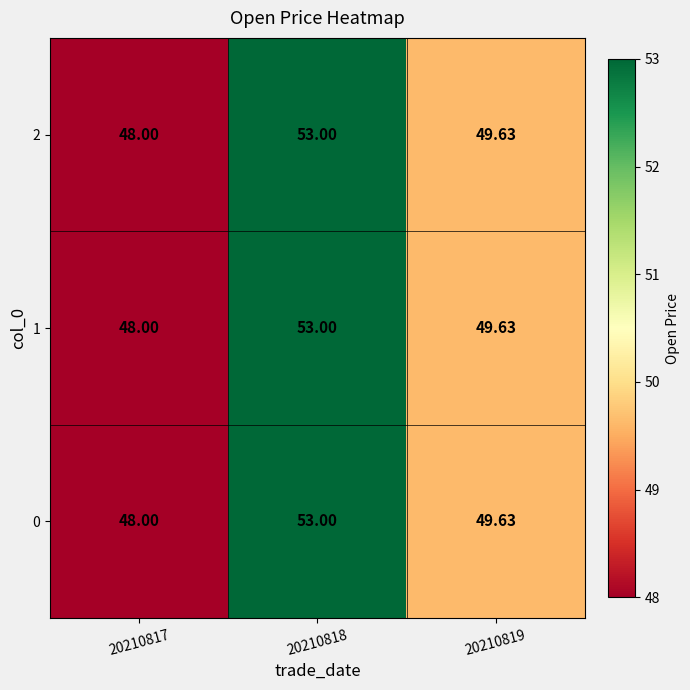

Is the value of 1 at 20210818 greater than the value of 2 at 20210819?

Yes